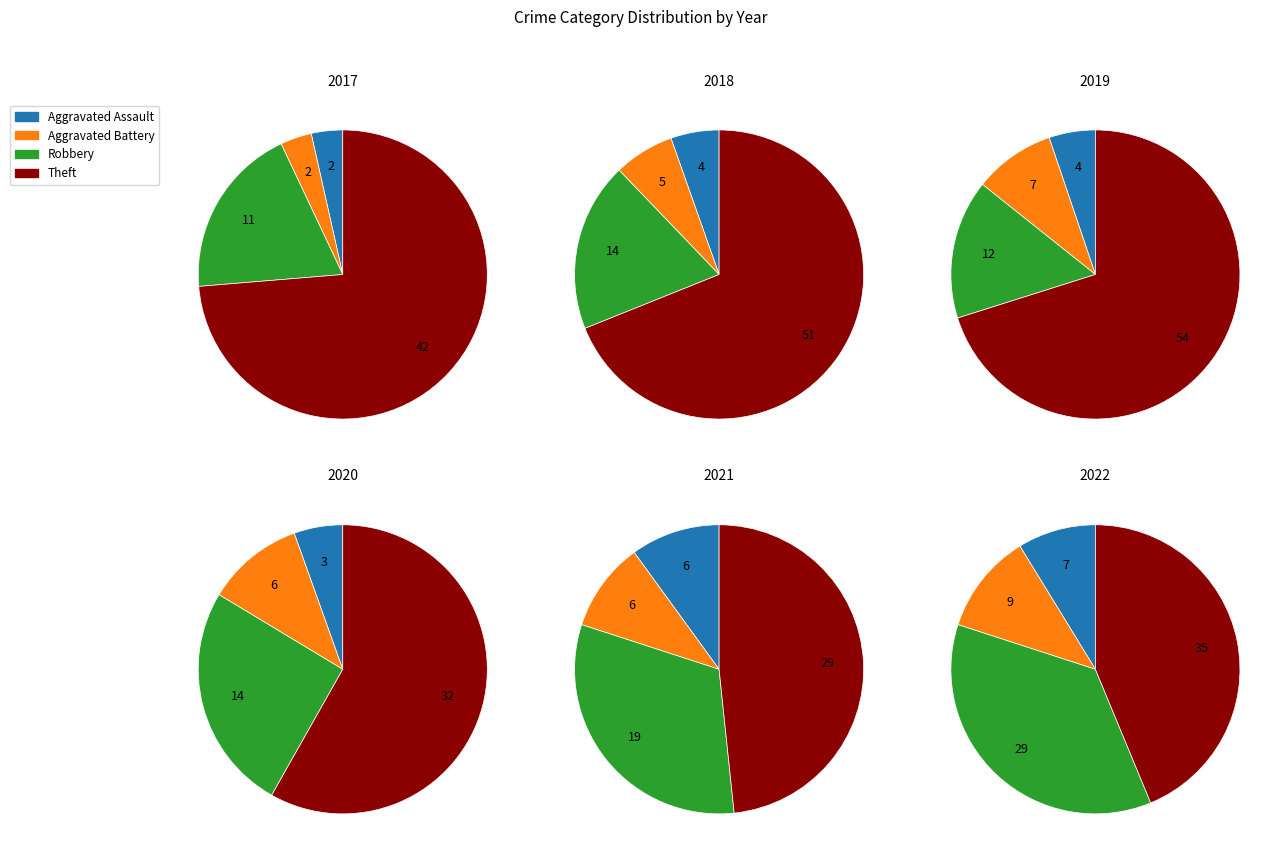

To the nearest percent, what is the combined percentage of values_2019 and values_2020?

80%